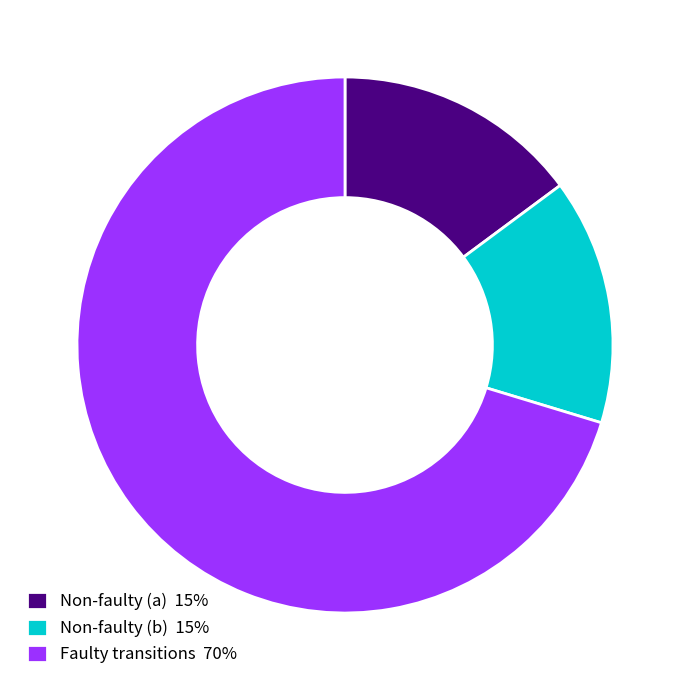

Is Non-faulty (a) 15% the majority of the pie?

No